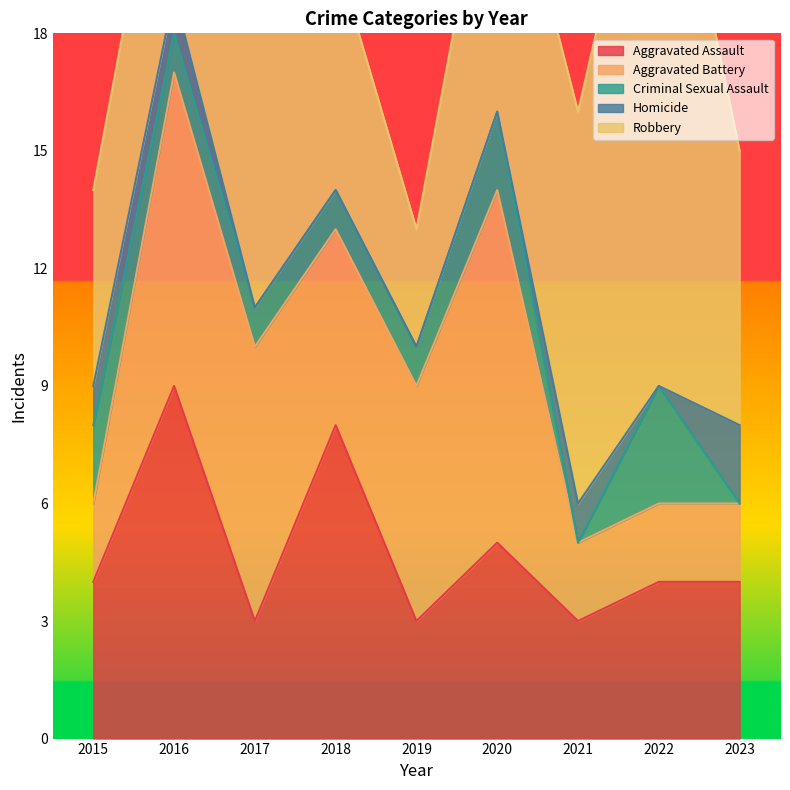

How many Homicide values are between 0 and 1?

8